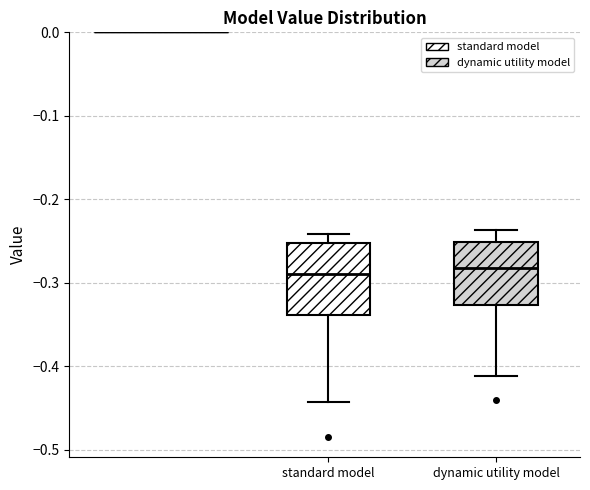

Which box is the tallest, from its lower edge to its upper edge?

standard model